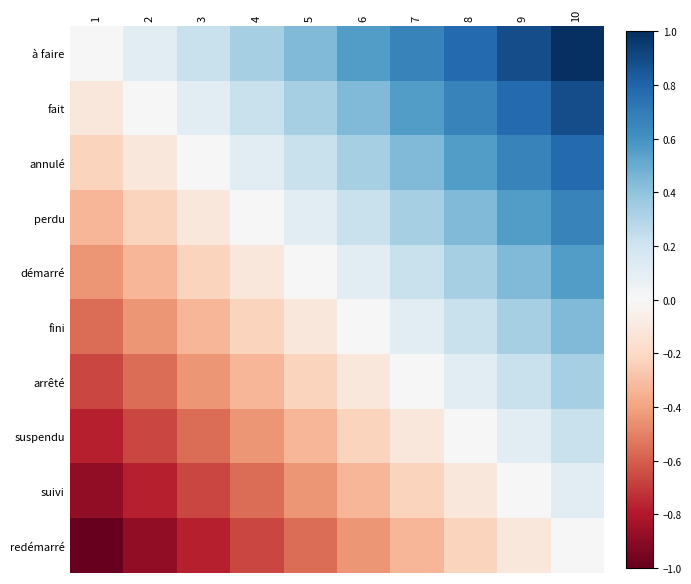

Which series has the widest spread of values?

à faire